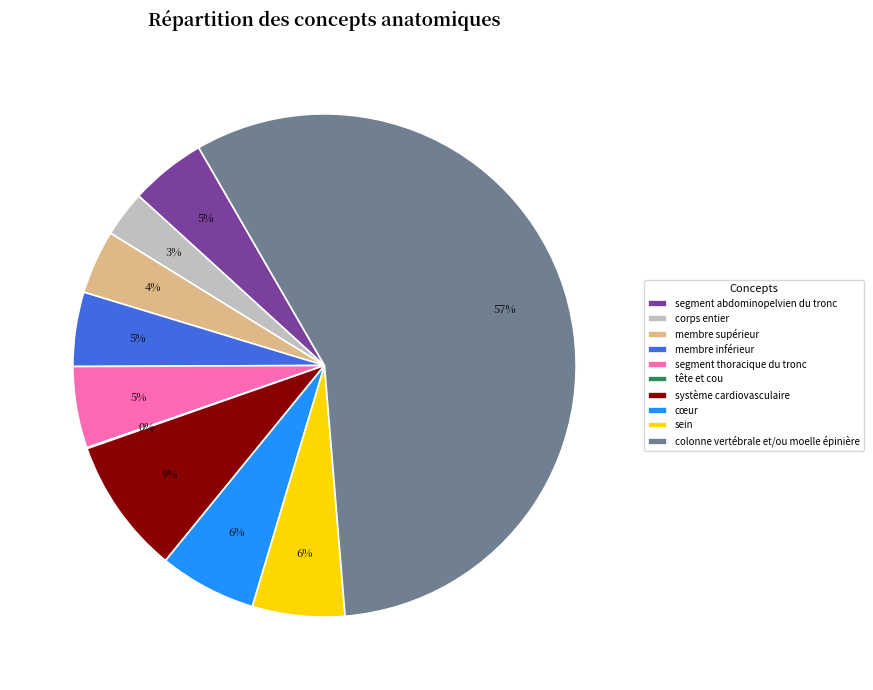

Between segment thoracique du tronc and membre supérieur, which is larger?

segment thoracique du tronc